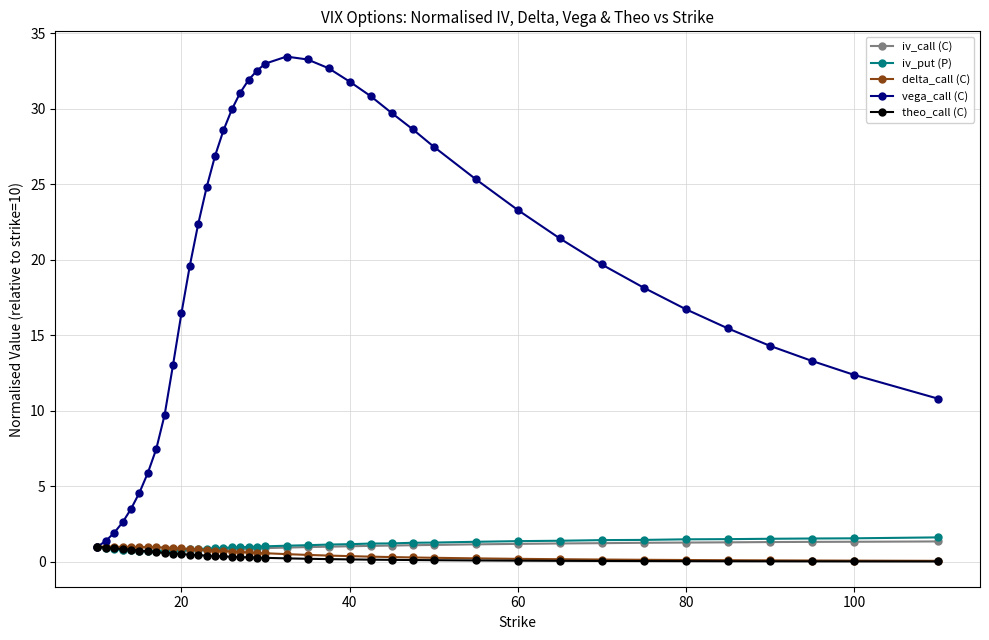

Which series has the largest total across all categories?

vega_call (C)